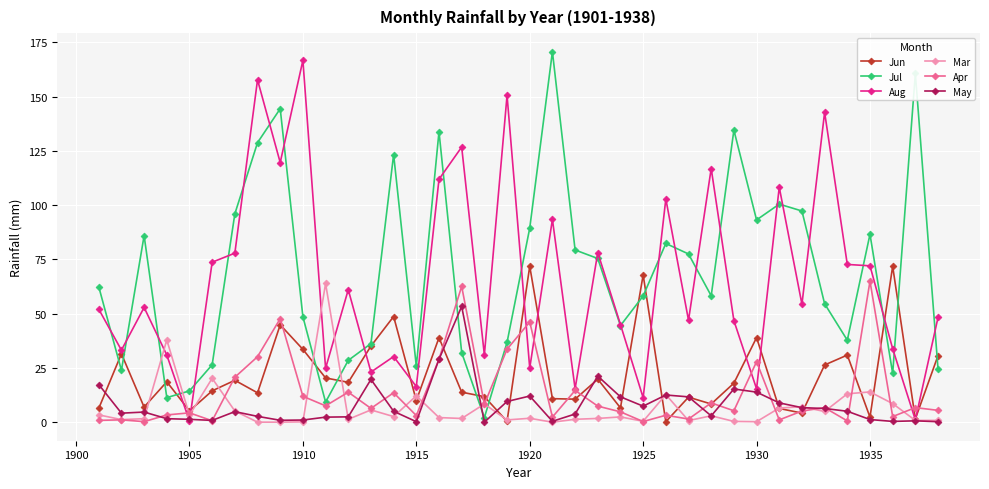

True or false: Jul has more than 2 points higher than both neighbors.

True